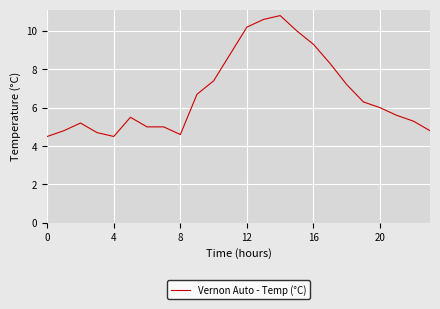

What is the maximum value shown in the chart?

10.8